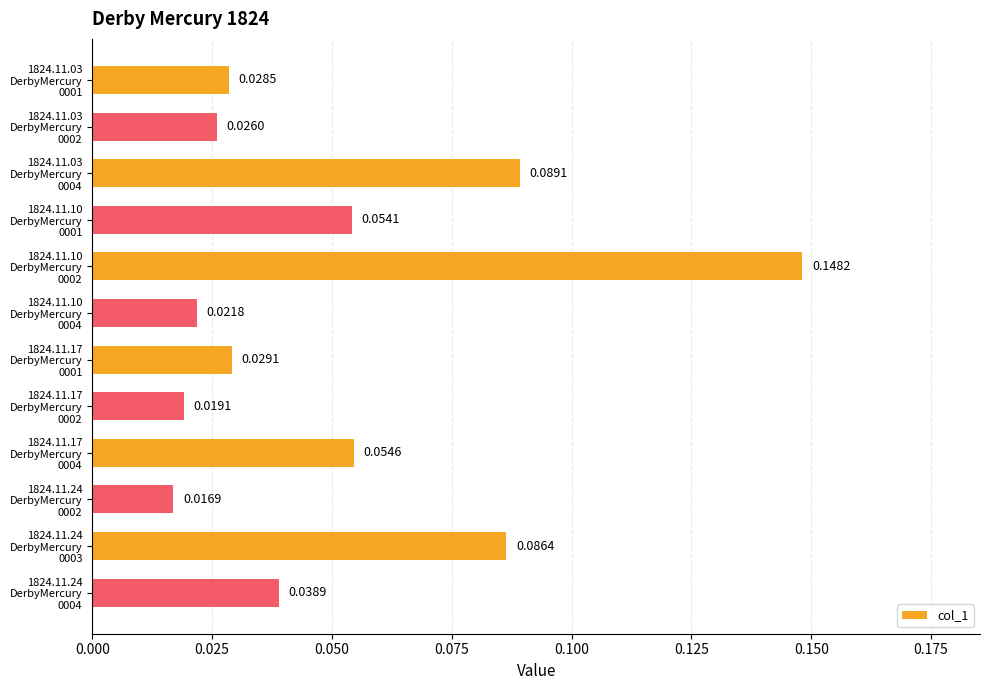

How many bars are there in total?

12